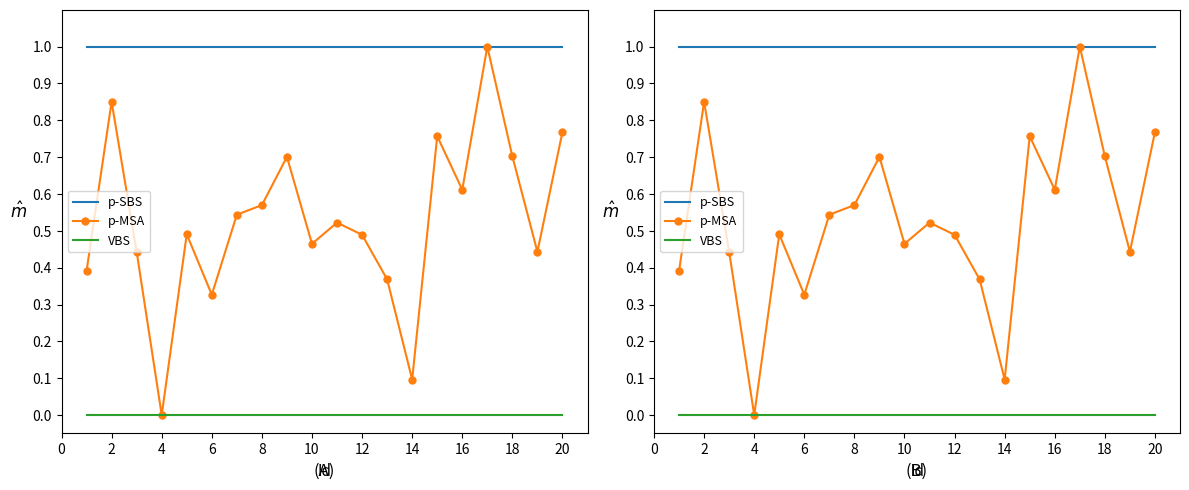

What is the average value of the p-SBS series?

1.0